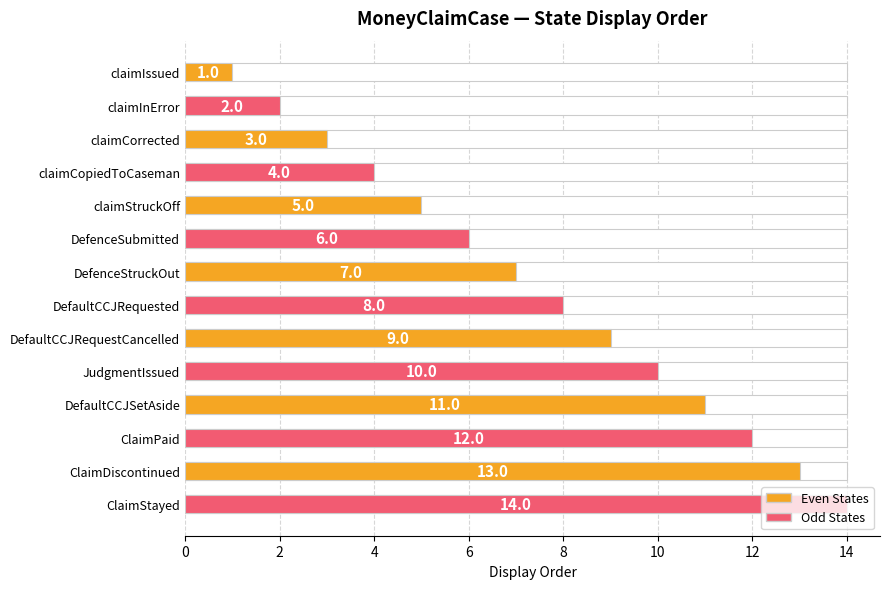

True or false: the data shows 3 at claimCorrected.

True